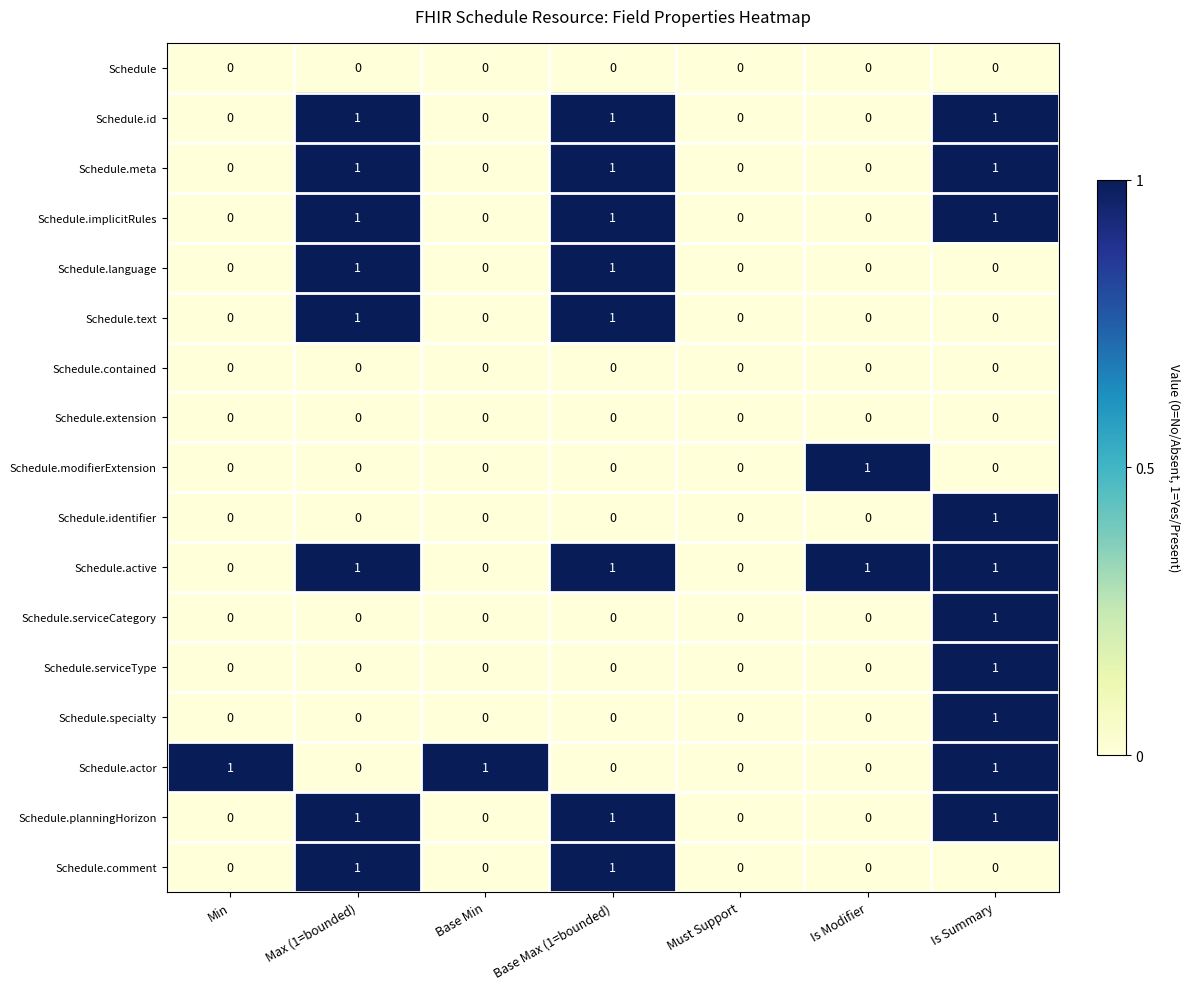

The value of Schedule.modifierExtension at Is Summary is 0. True or false?

True